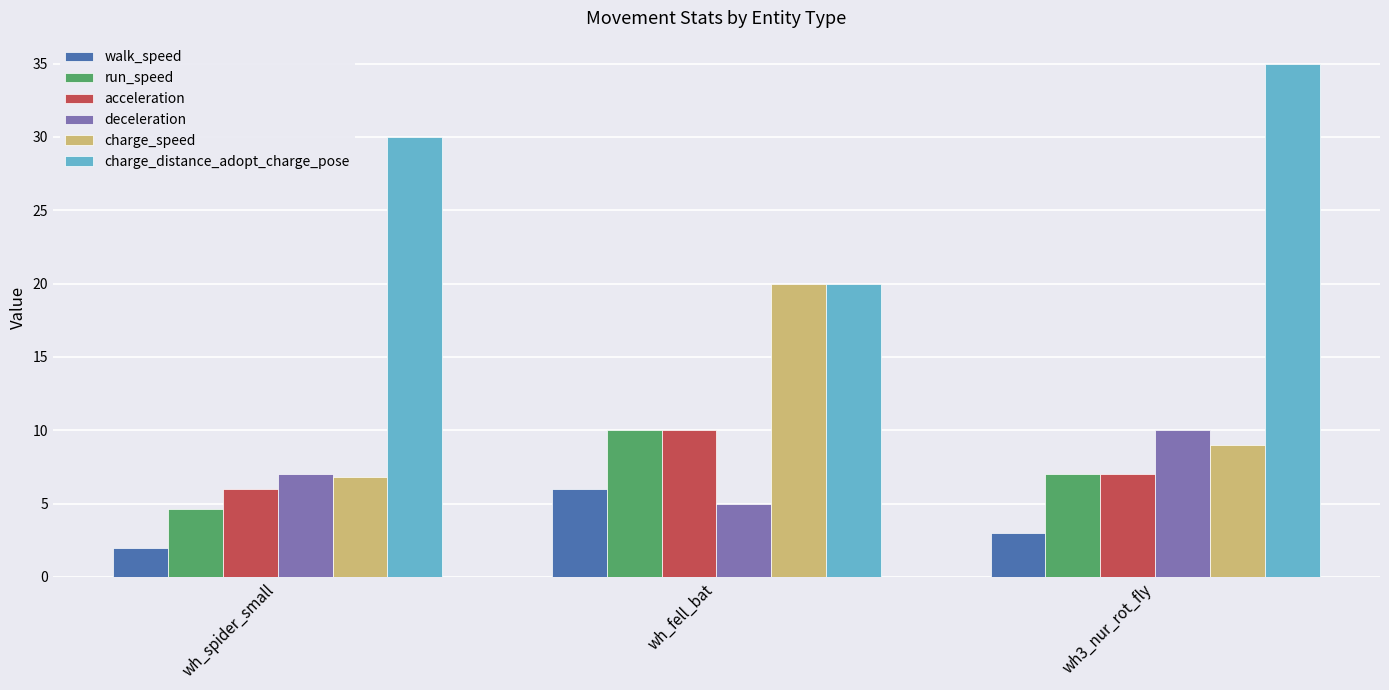

Reading left to right, transcribe all the data shown in this chart.

walk_speed: wh_spider_small=2.0	wh_fell_bat=6.0	wh3_nur_rot_fly=3.0
run_speed: wh_spider_small=4.6	wh_fell_bat=10.0	wh3_nur_rot_fly=7.0
acceleration: wh_spider_small=6.0	wh_fell_bat=10.0	wh3_nur_rot_fly=7.0
deceleration: wh_spider_small=7.0	wh_fell_bat=5.0	wh3_nur_rot_fly=10.0
charge_speed: wh_spider_small=6.8	wh_fell_bat=20.0	wh3_nur_rot_fly=9.0
charge_distance_adopt_charge_pose: wh_spider_small=30.0	wh_fell_bat=20.0	wh3_nur_rot_fly=35.0